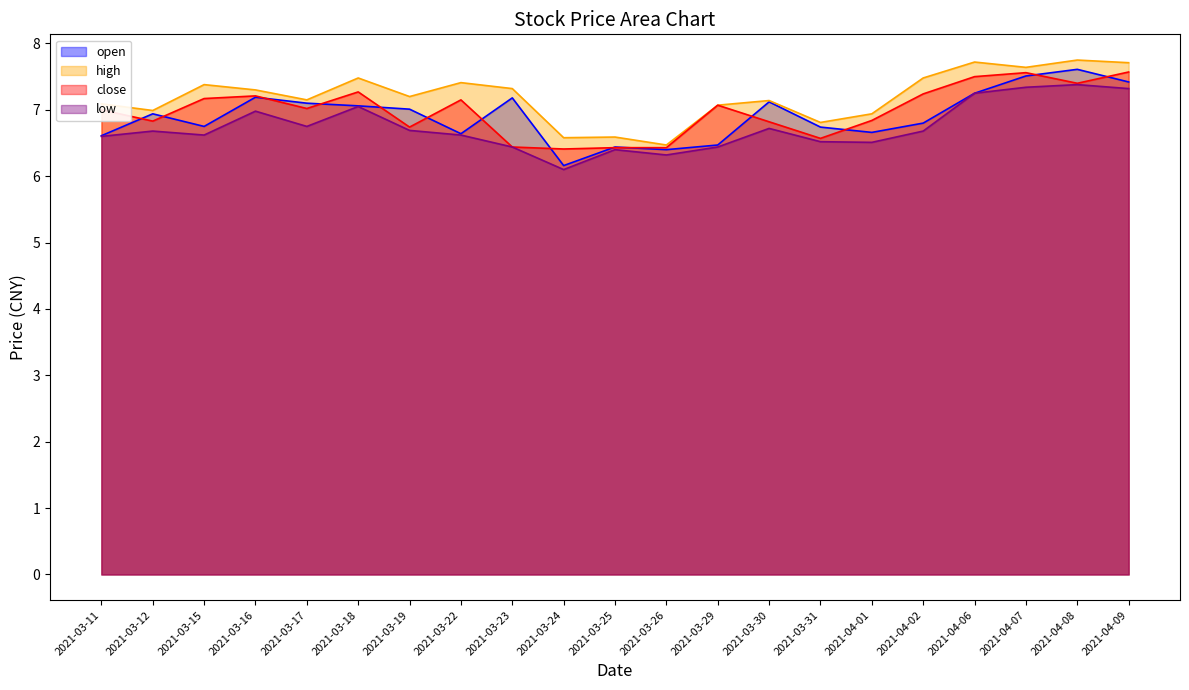

The value of open at 2021-03-18 is 11.2. True or false?

False